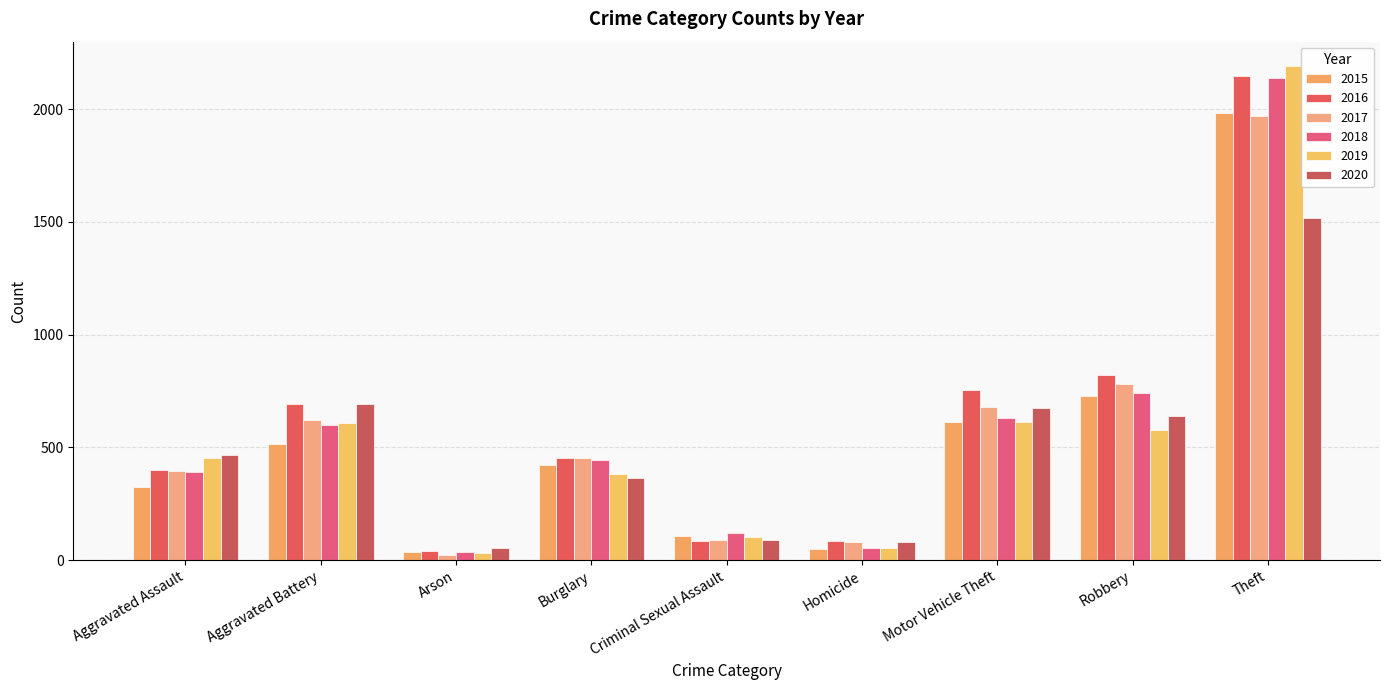

Which series changed the most between Burglary and Robbery?

2016